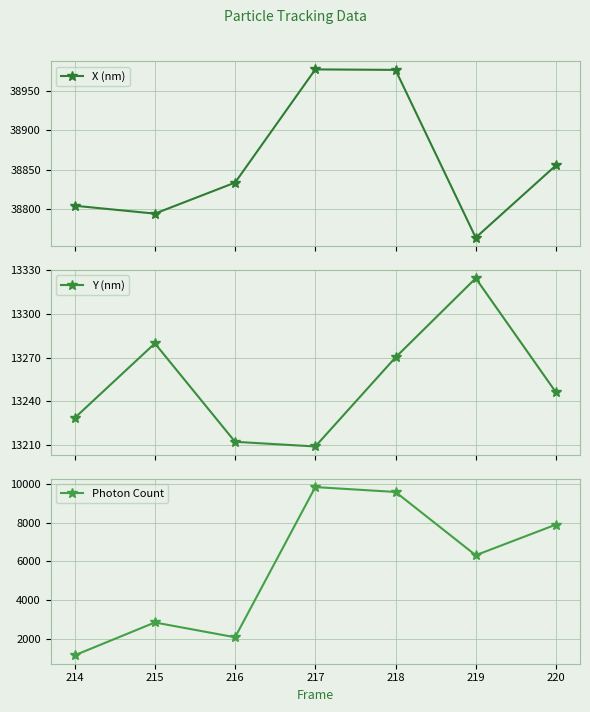

What value does the Photon Count series have at 217?

9826.6